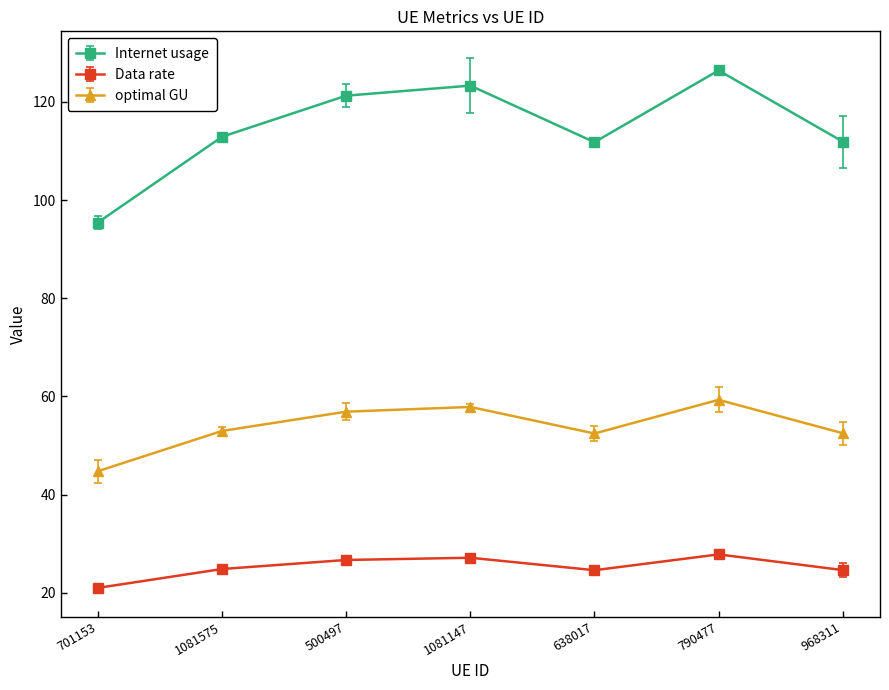

What is the label of the 4th point from the left?

1081147